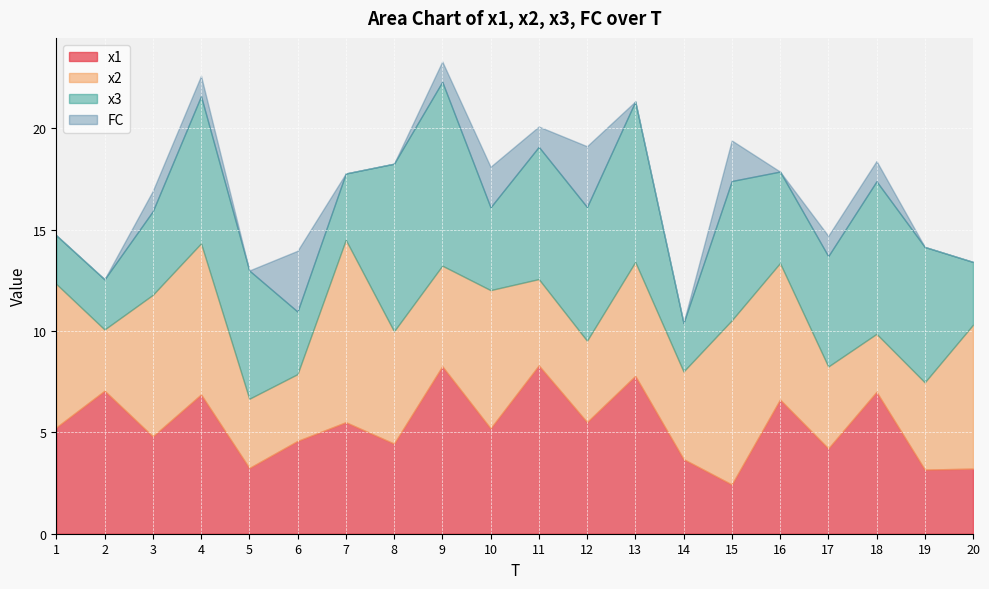

At which category does FC reach its first local valley?

5